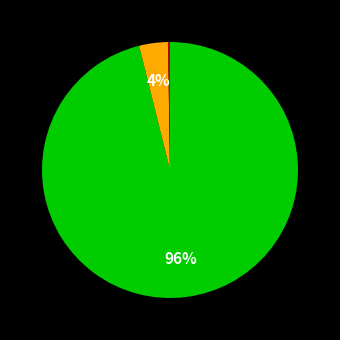

Is there any slice that represents more than half of the pie?

Yes